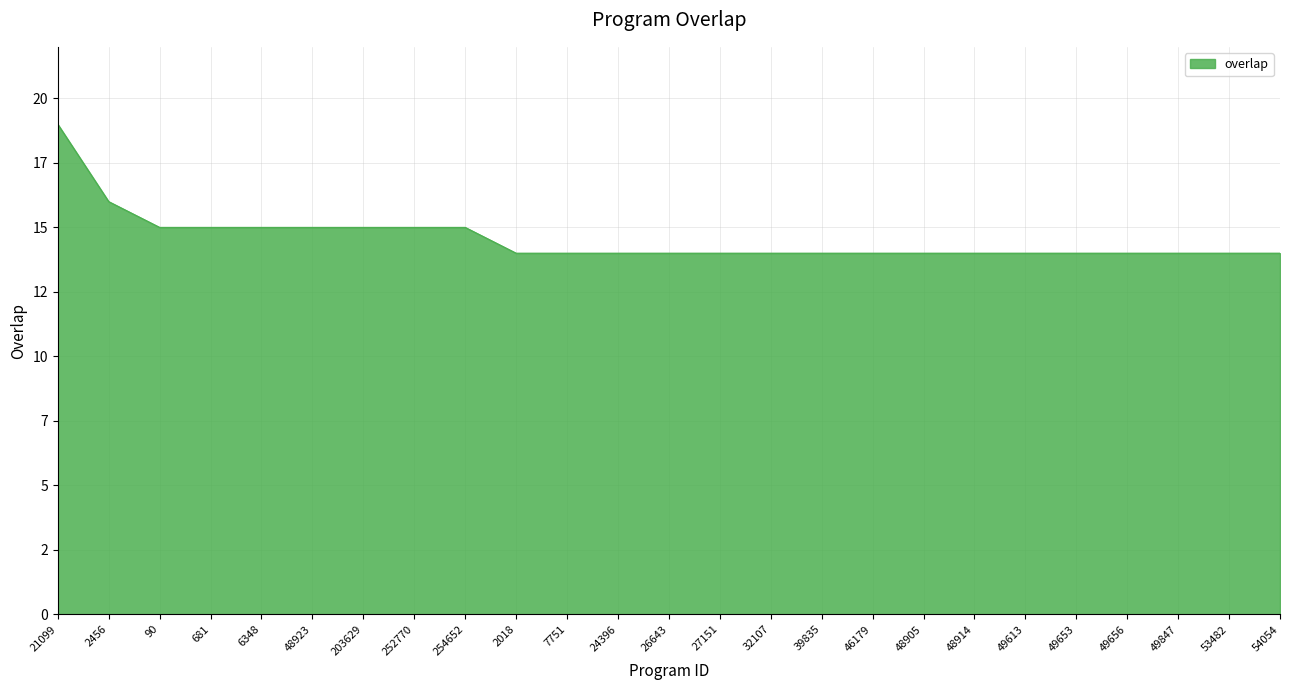

Does the chart display data point markers on the line(s)?

No